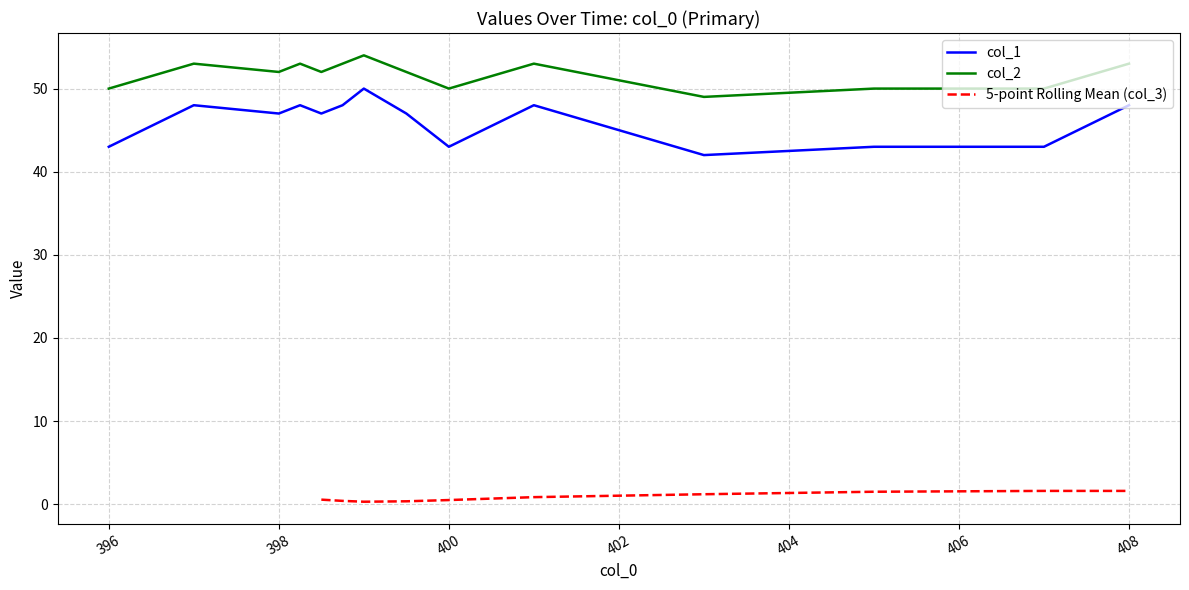

What is the maximum value for col_2?

54